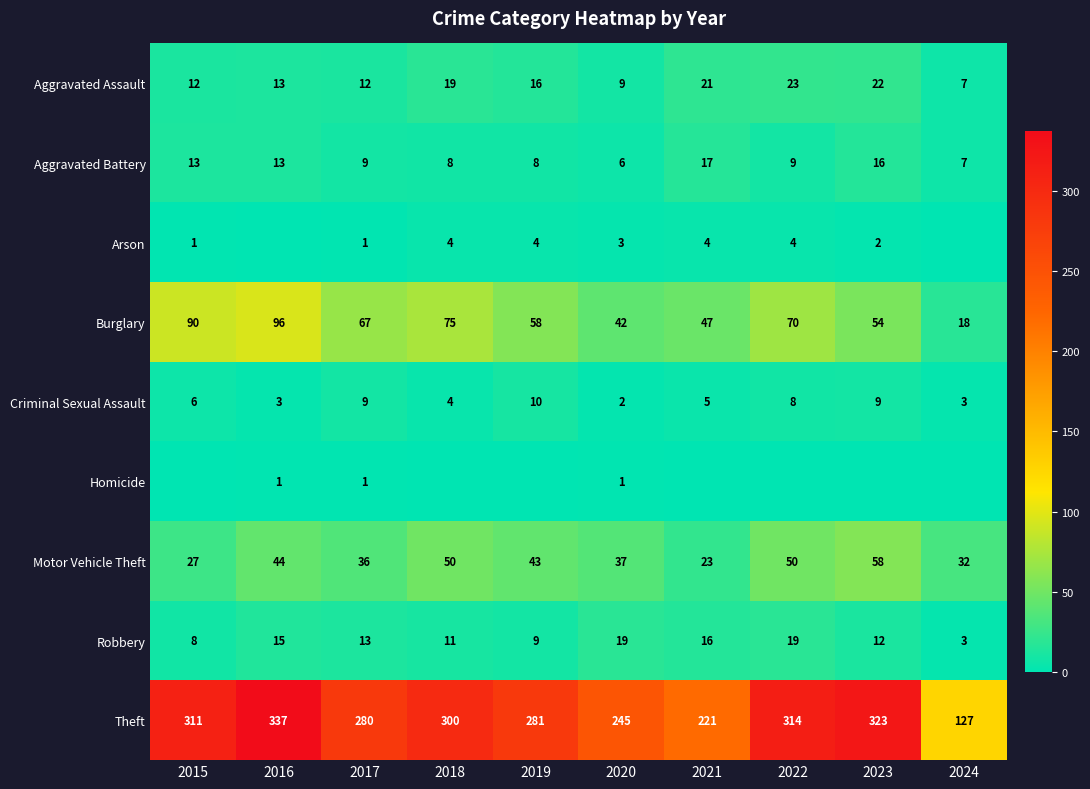

At which label is Theft closest to 232?

2021